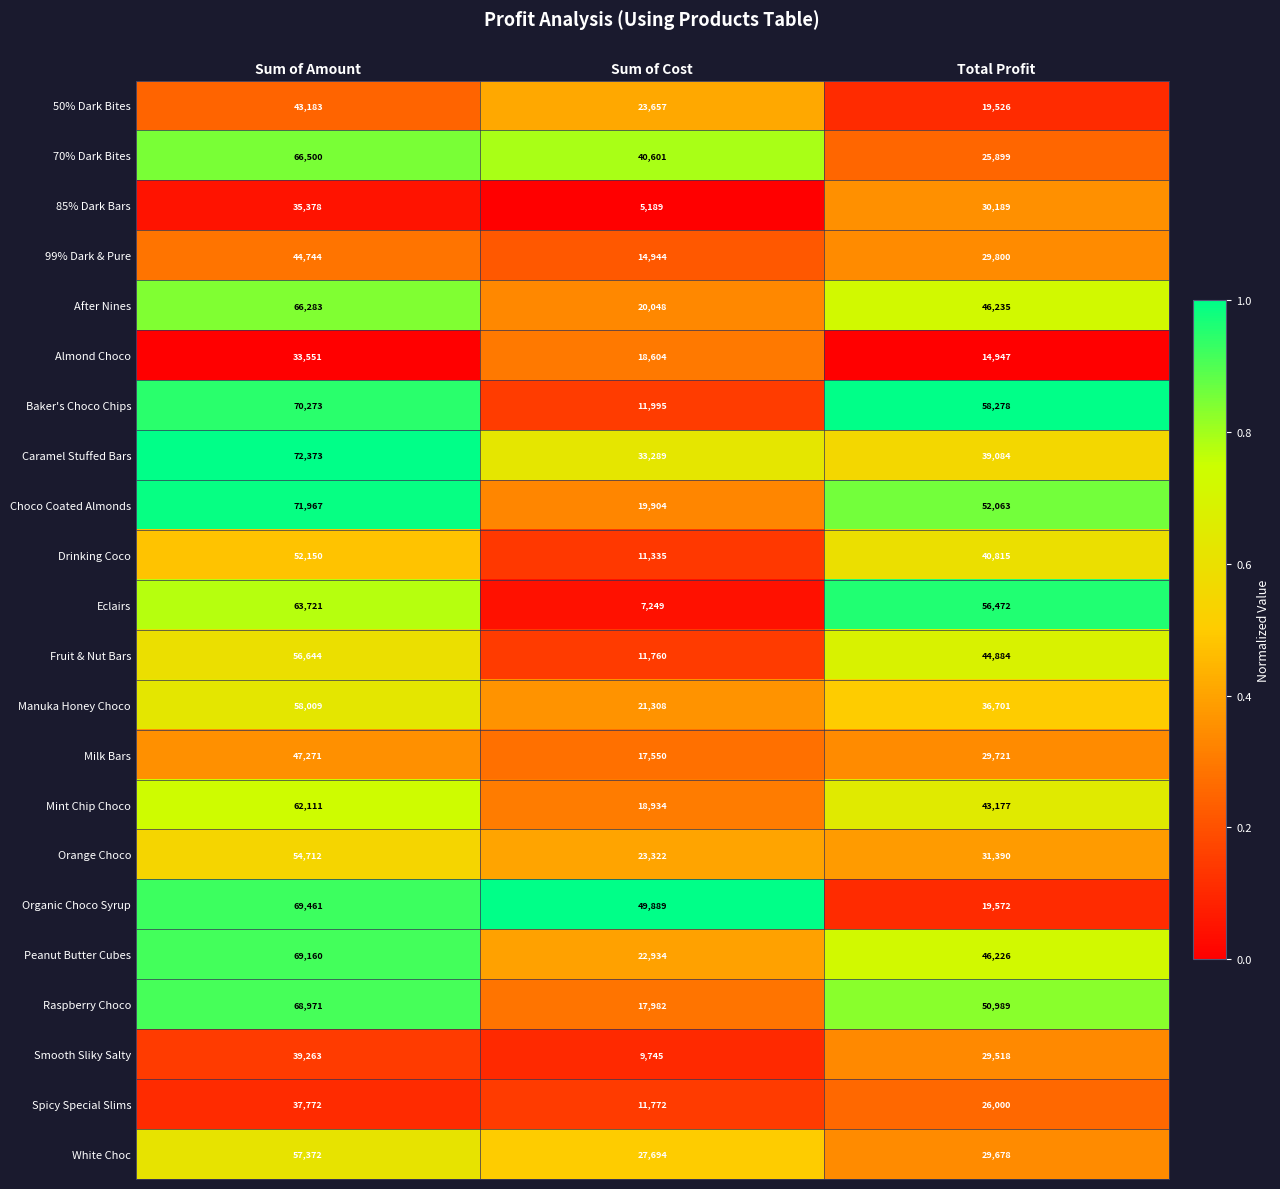

Rank the series by their maximum value, from highest to lowest.

Caramel Stuffed Bars, Choco Coated Almonds, Baker's Choco Chips, Organic Choco Syrup, Peanut Butter Cubes, Raspberry Choco, 70% Dark Bites, After Nines, Eclairs, Mint Chip Choco, Manuka Honey Choco, White Choc, Fruit & Nut Bars, Orange Choco, Drinking Coco, Milk Bars, 99% Dark & Pure, 50% Dark Bites, Smooth Sliky Salty, Spicy Special Slims, 85% Dark Bars, Almond Choco